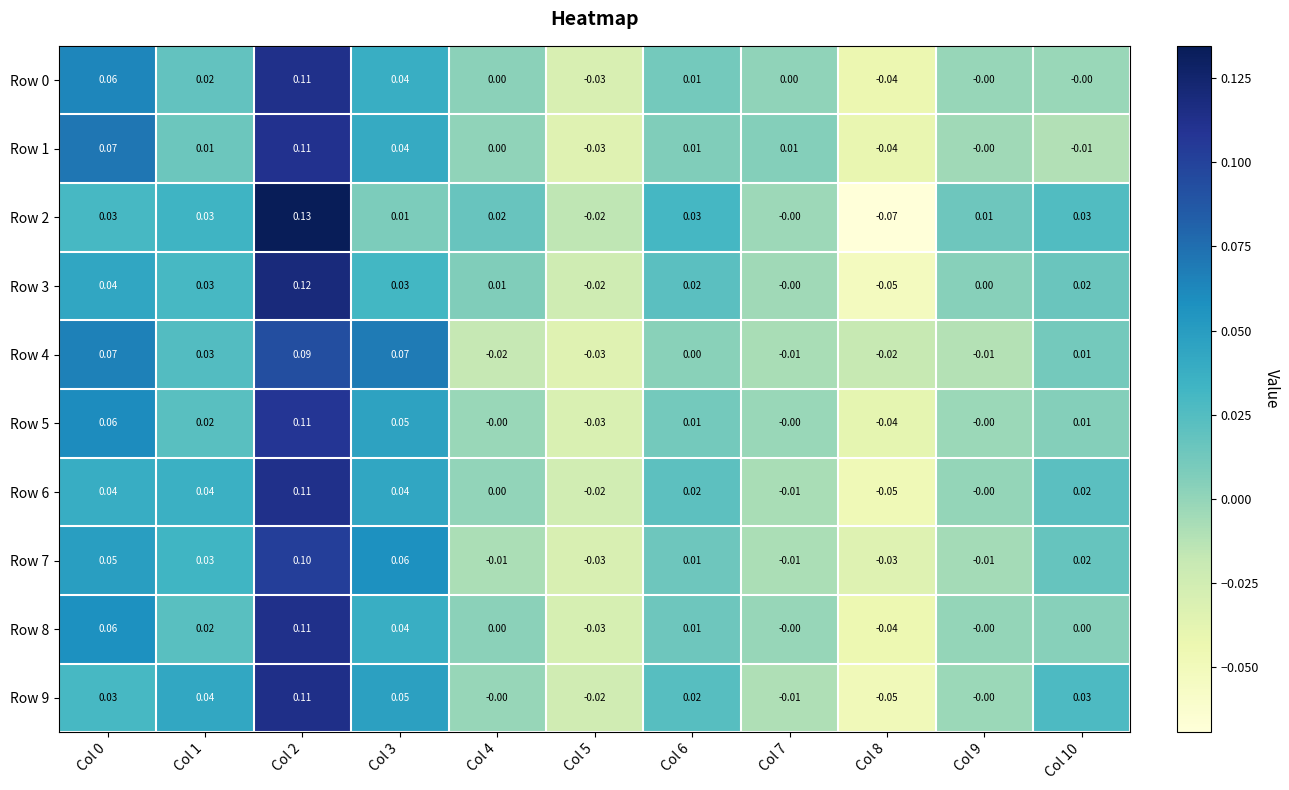

How many negative values does the Row 8 series have?

2